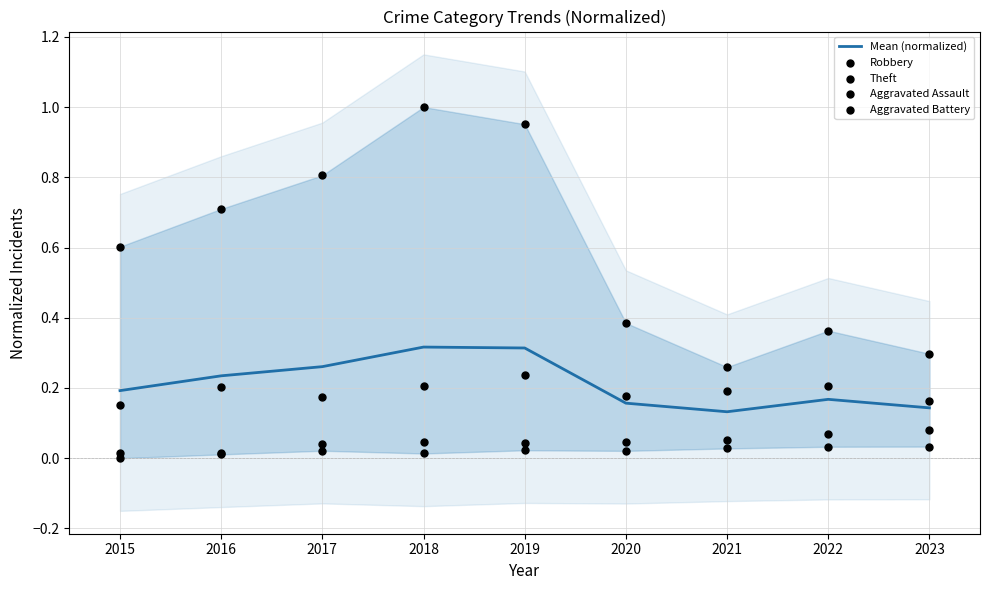

At how many categories does at least one series exceed 0?

9